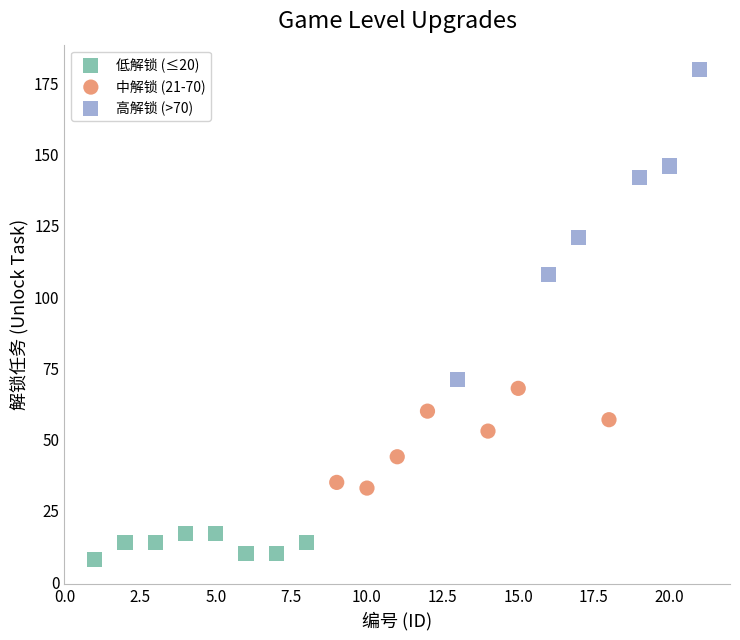

Which series has the widest spread of Y values?

高解锁 (>70)